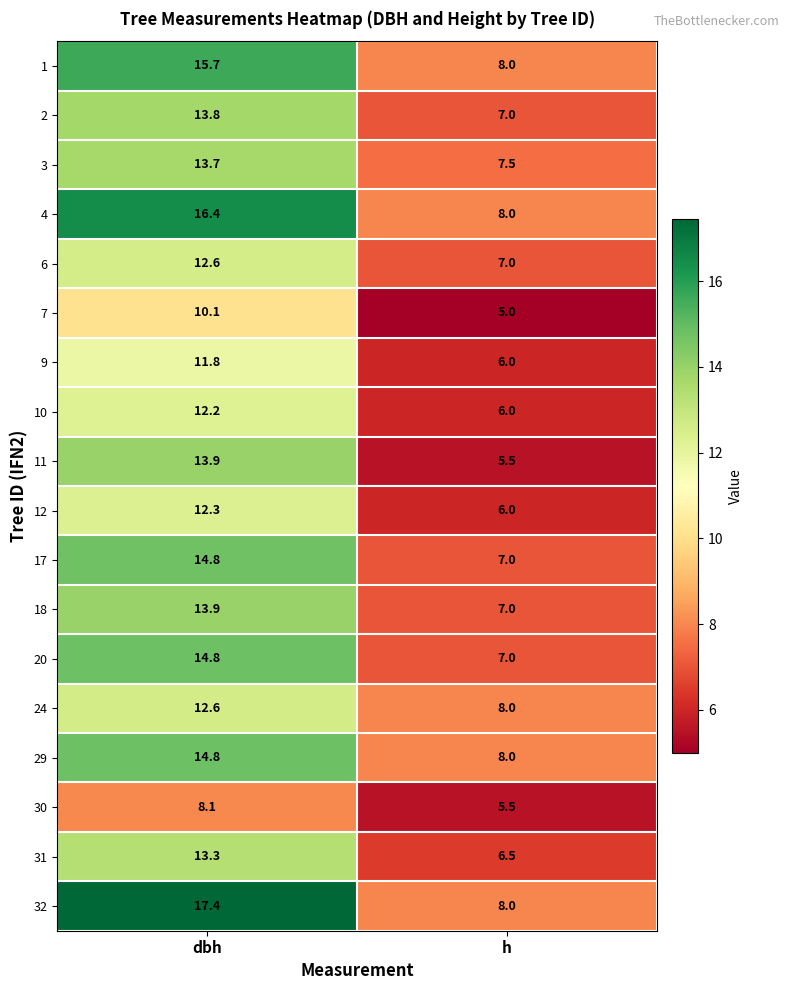

The value of 32 at h is 8.0. True or false?

True